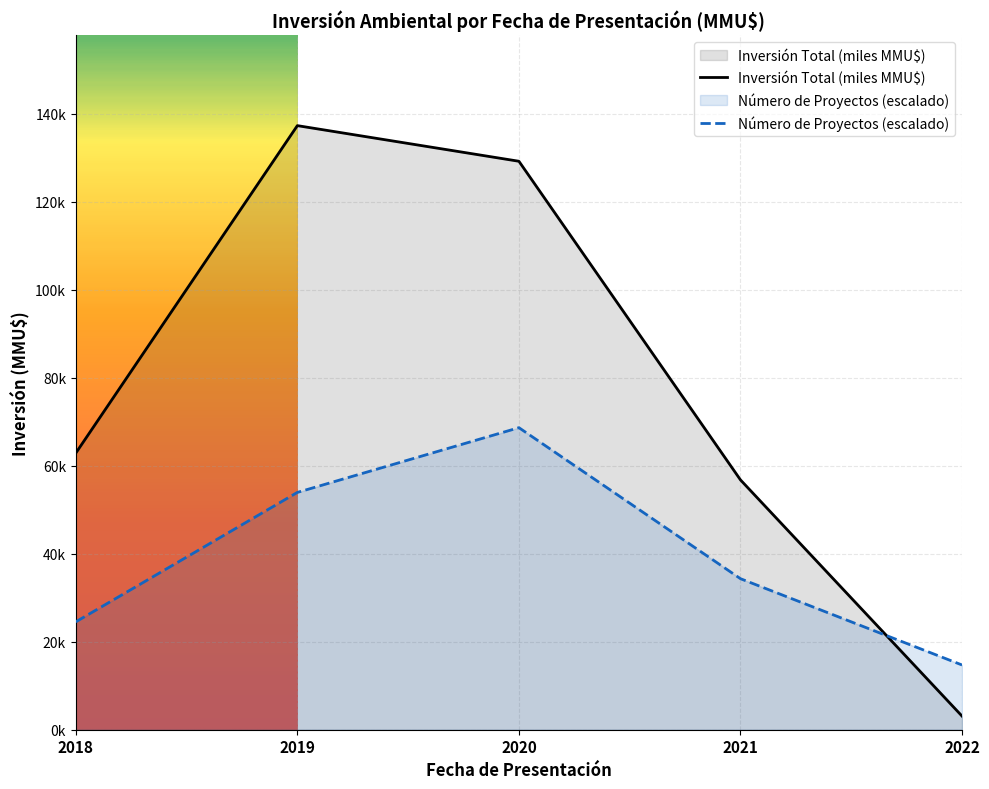

At which category is the sum across all series the highest?

2020